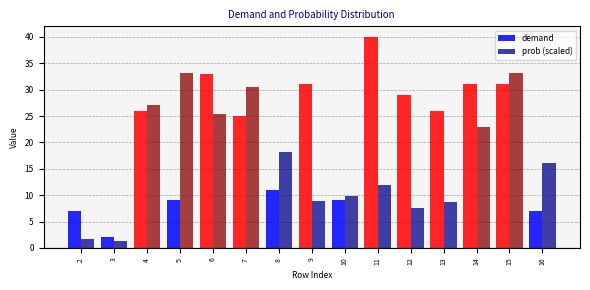

At which label is demand closest to 21?

7